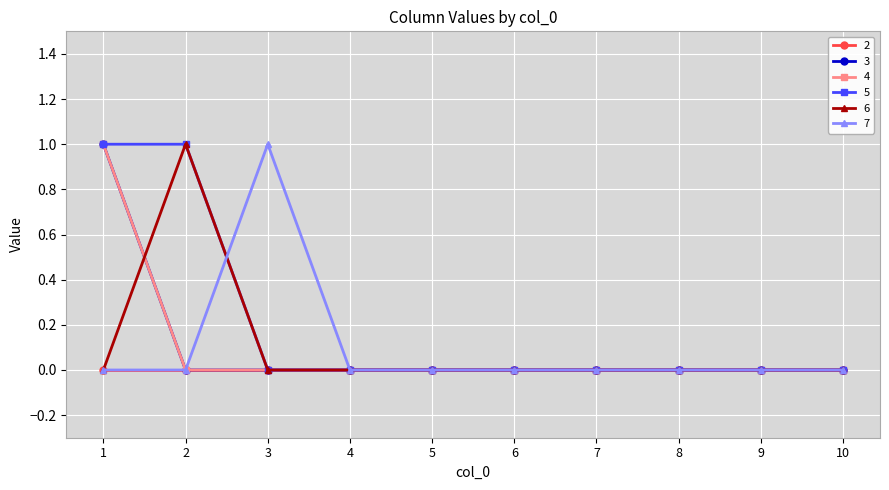

Which category has the lowest value across all series?

2